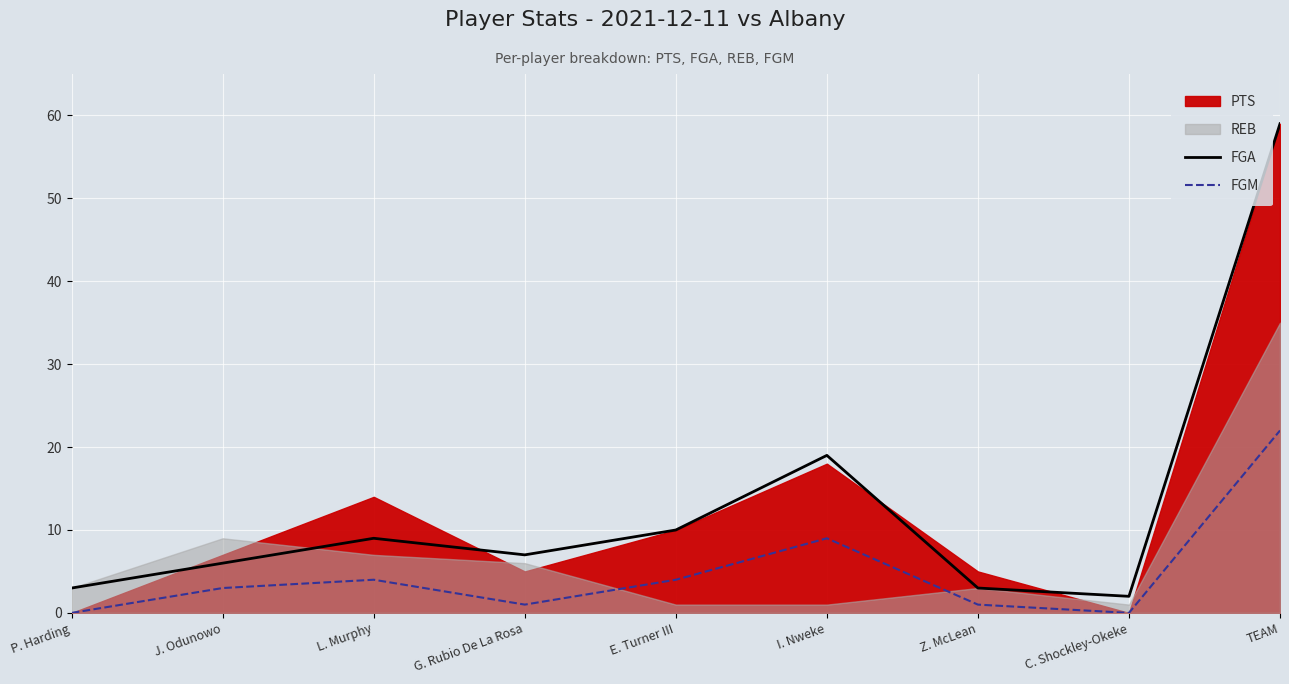

What is the label of the 9th point from the left?

TEAM